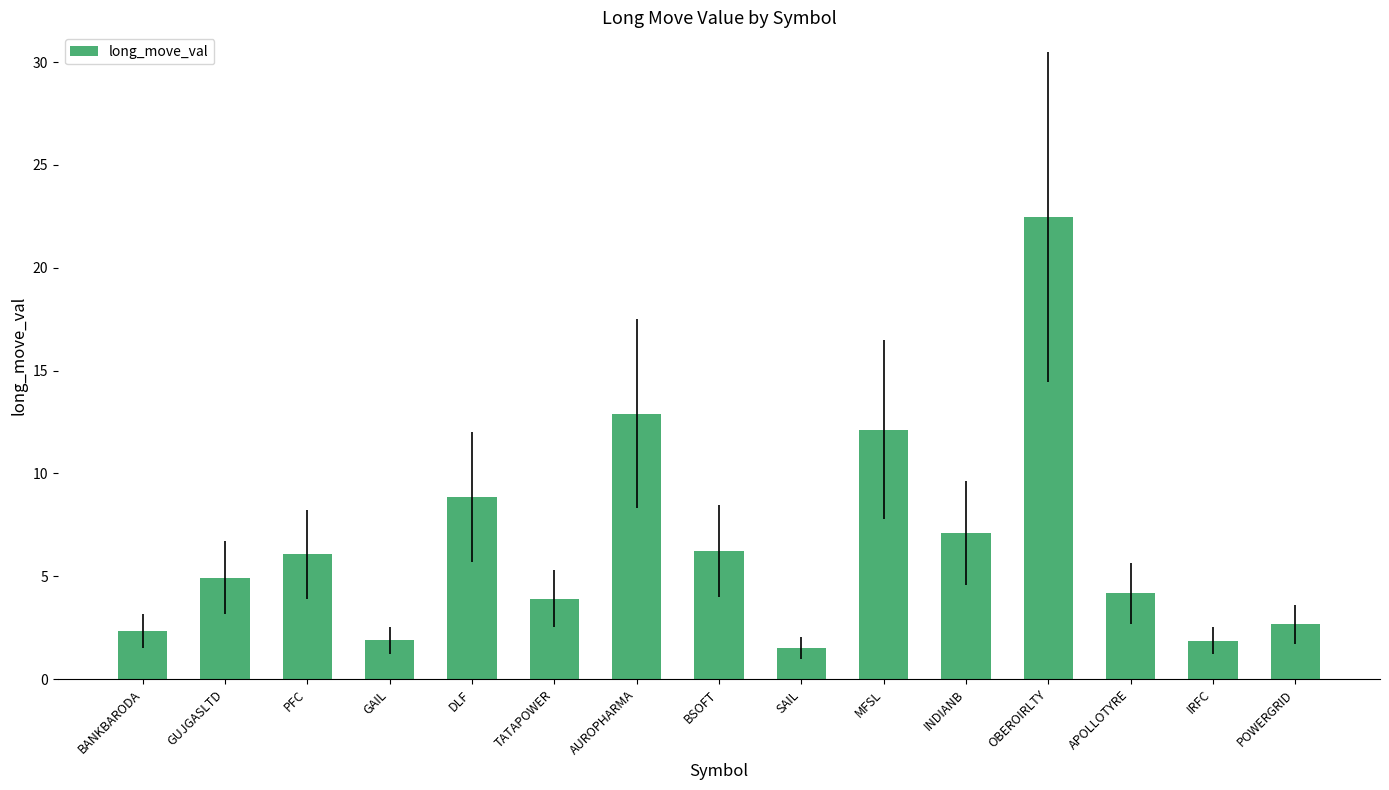

Count the number of categories in the chart.

15